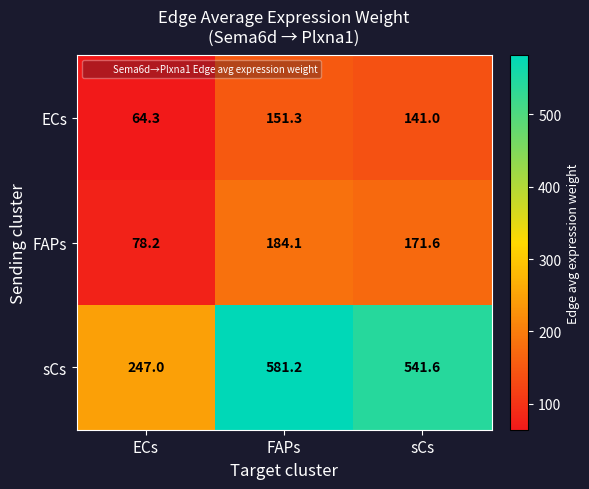

True or false: FAPs has a value of 78.2 at ECs.

True